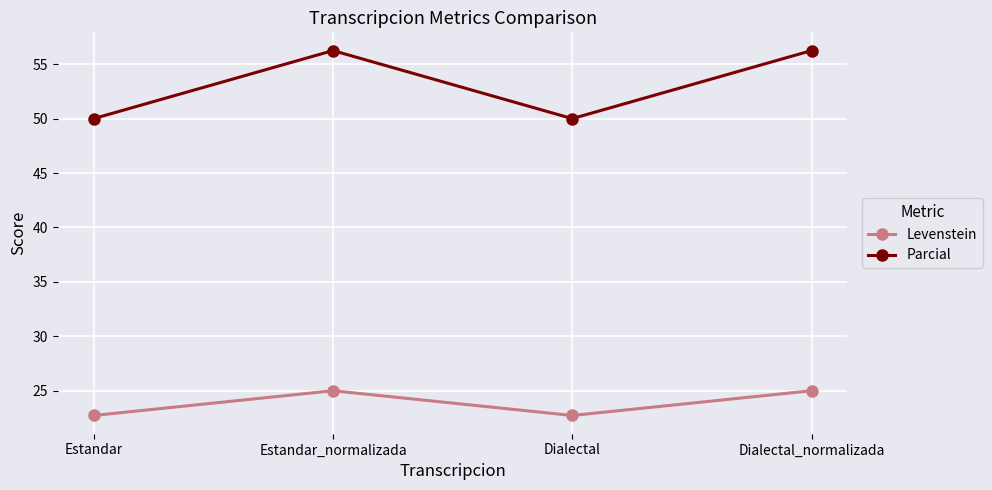

What is the maximum value for Levenstein?

25.0